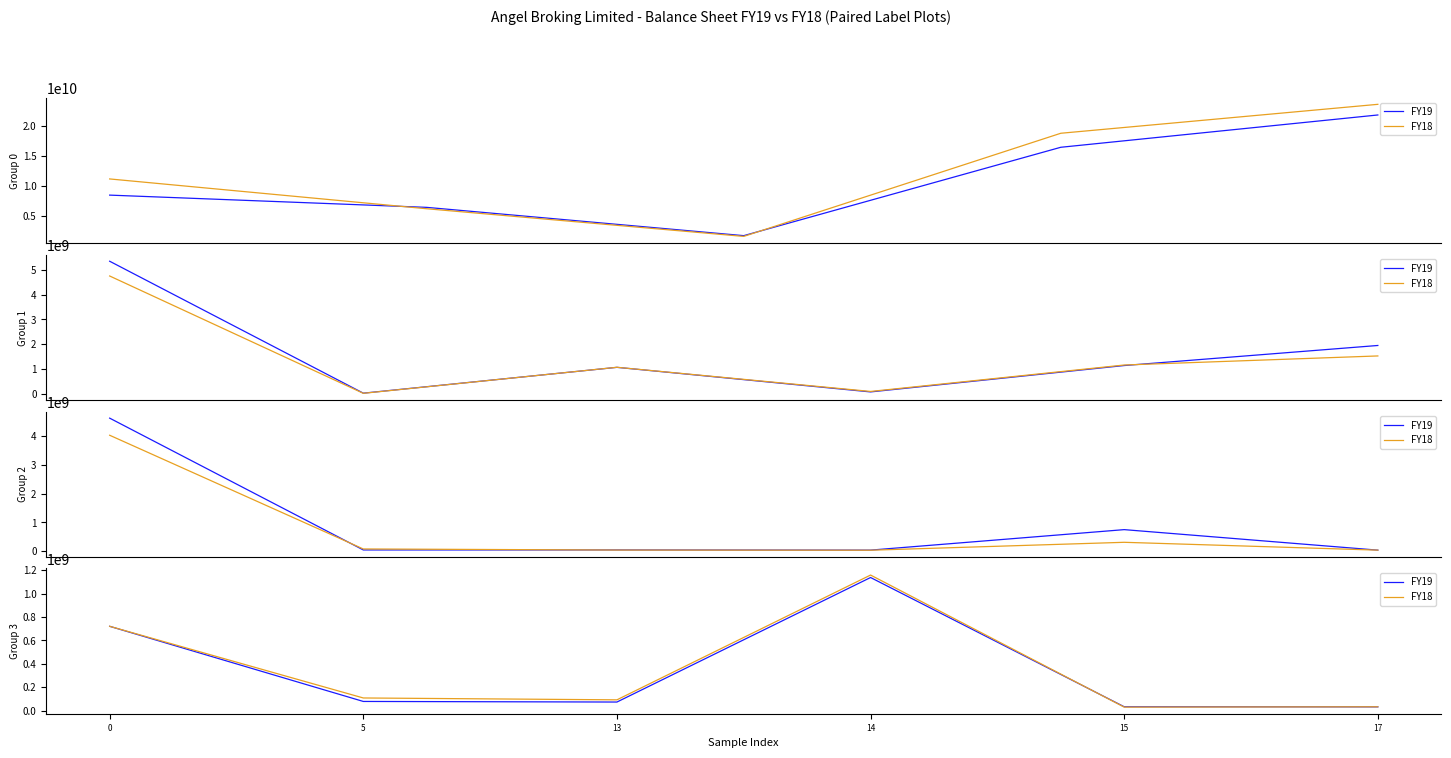

Which series has the widest spread of values?

FY18